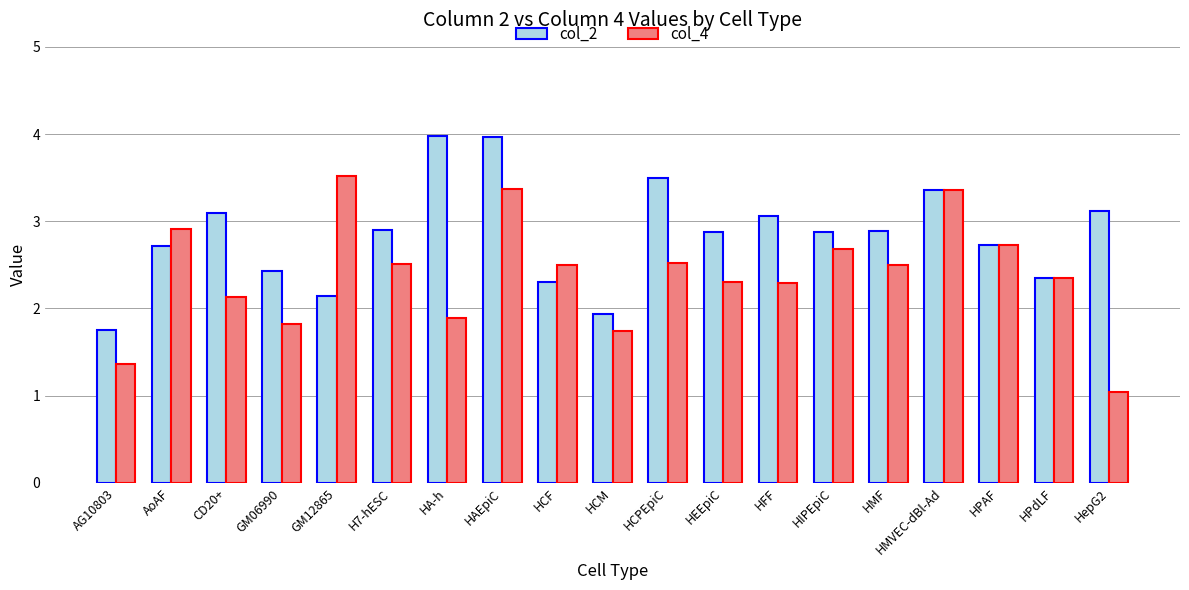

What position from the right is AoAF?

18